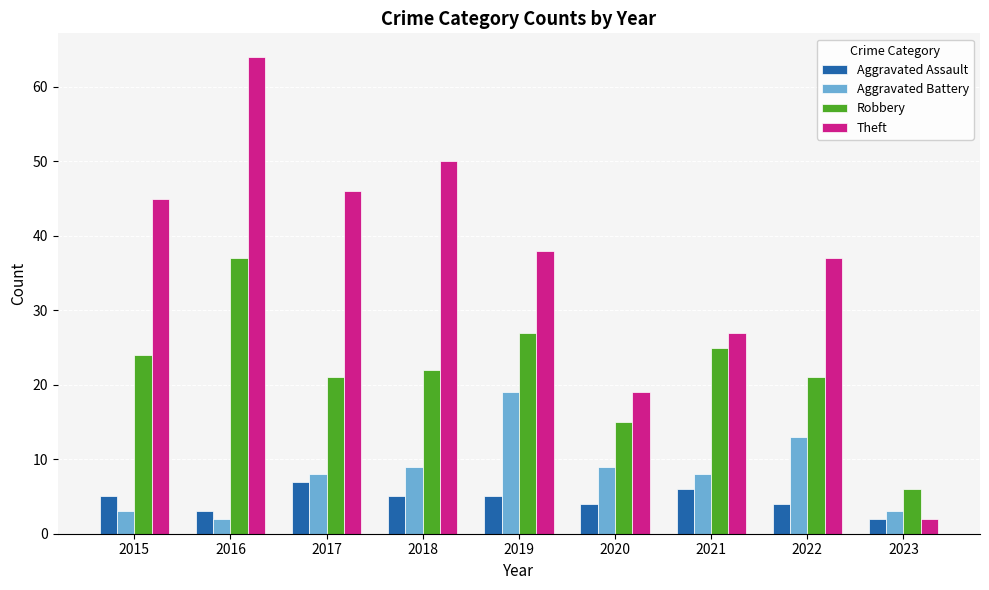

Read the Robbery value at 2016, to the nearest 10.

40